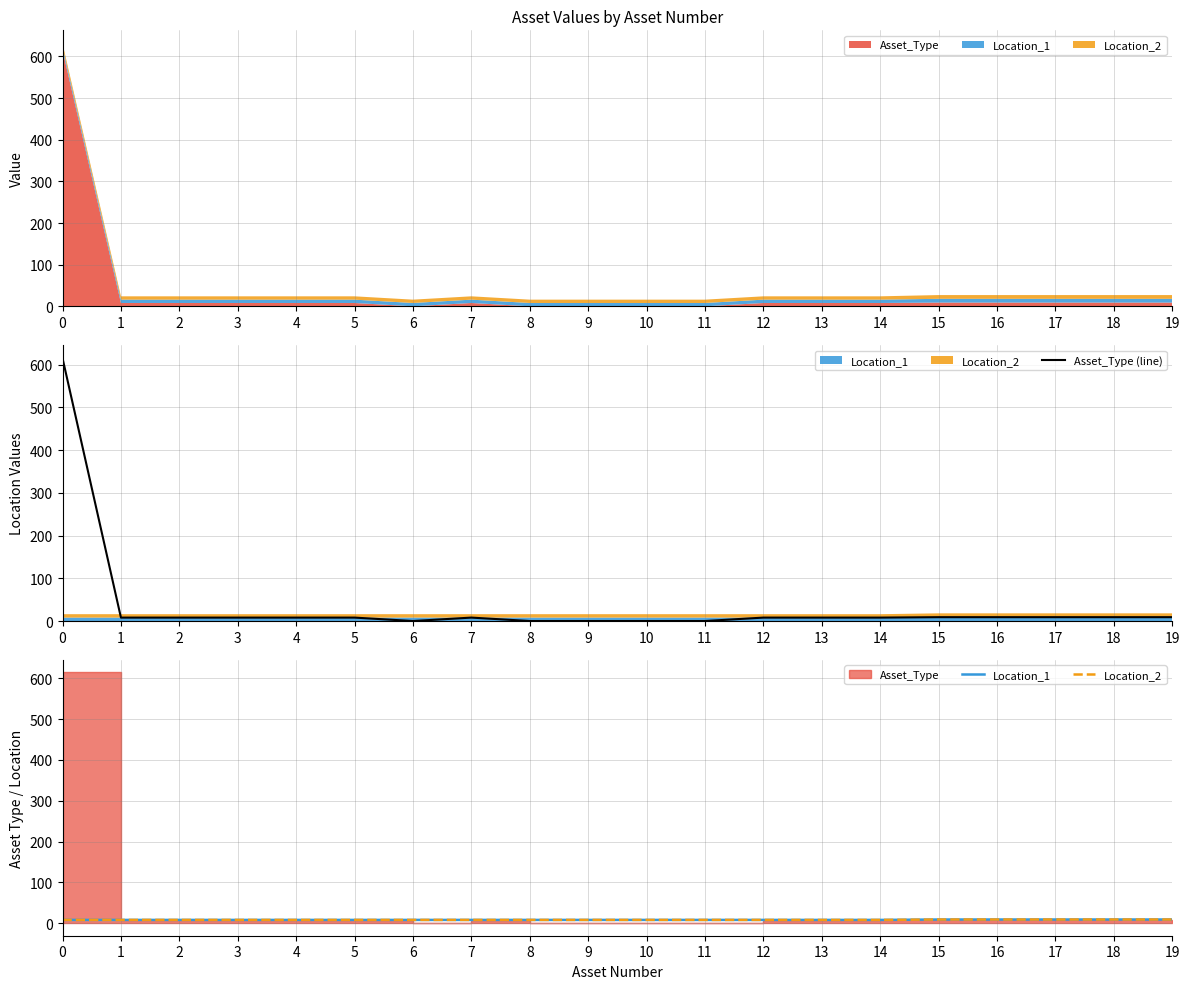

Which has a higher value, 10 or 13?

13